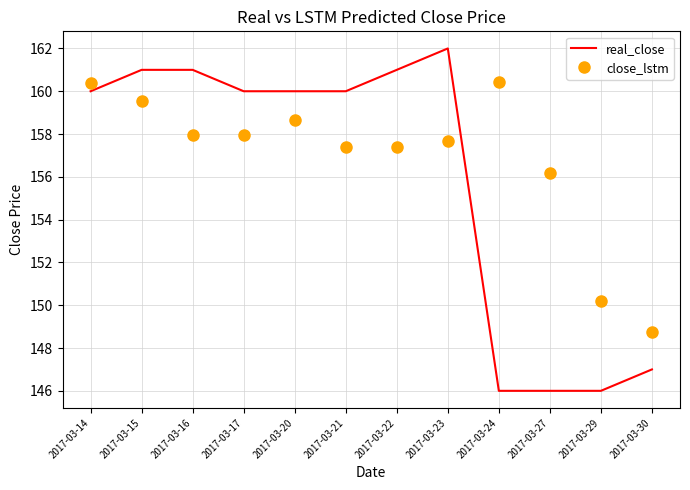

Which category has the lowest value in the close_lstm series?

2017-03-30